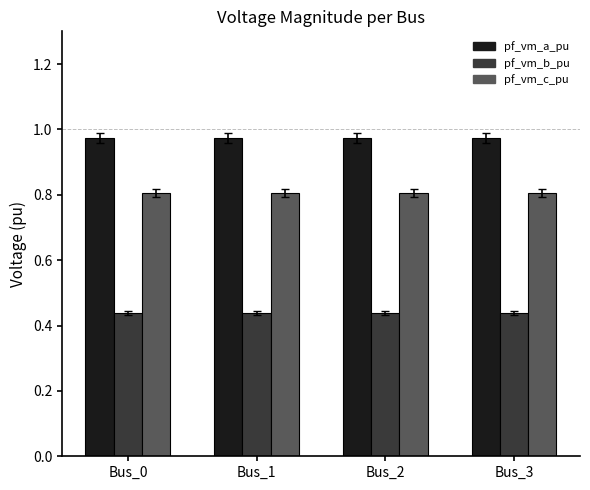

At Bus_2, list the series in order from smallest to largest.

pf_vm_b_pu, pf_vm_c_pu, pf_vm_a_pu